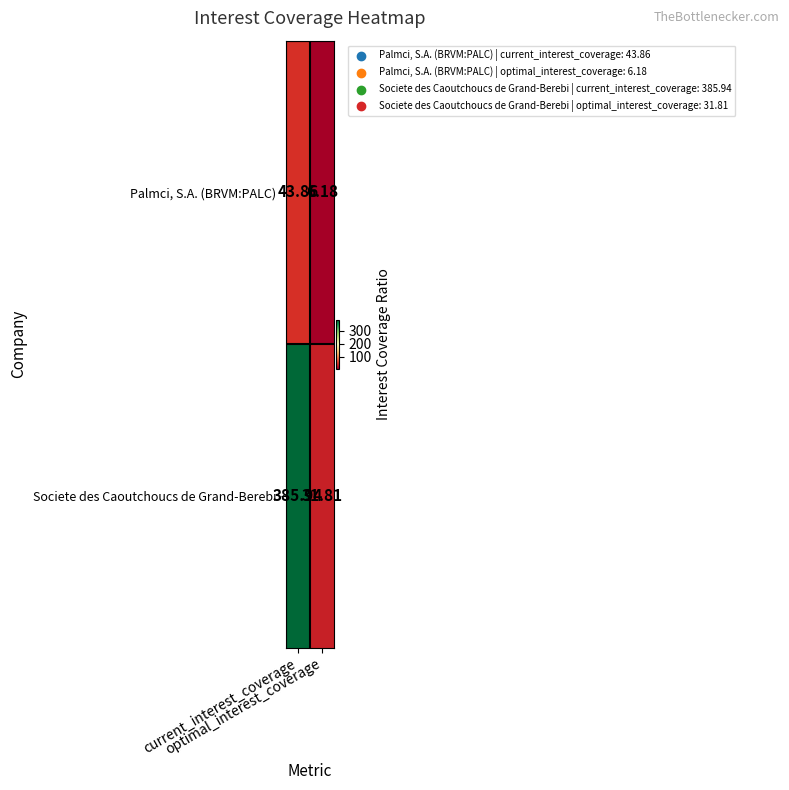

Which series has the widest spread of values?

Societe des Caoutchoucs de Grand-Berebi